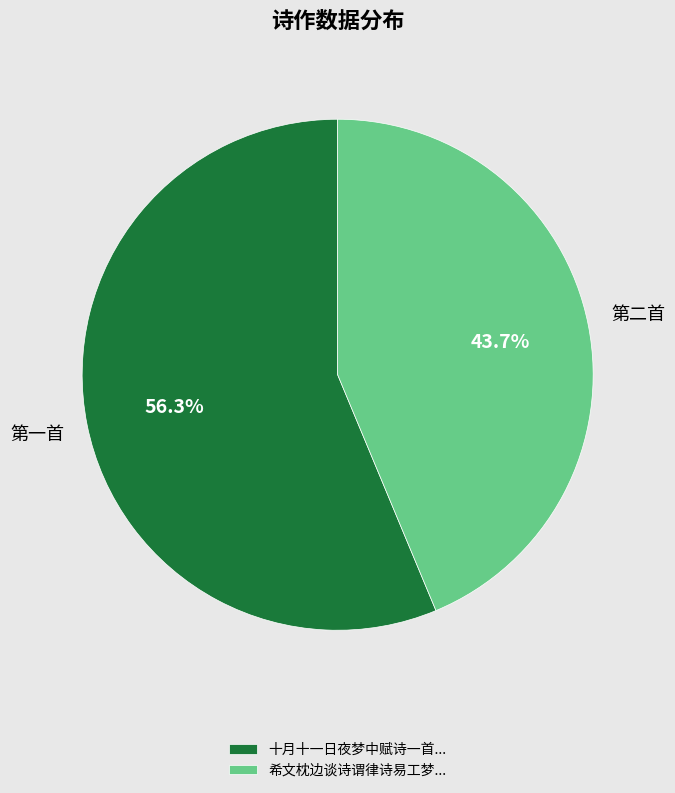

Which category has the biggest portion of the pie?

十月十一日夜梦中赋诗一首...